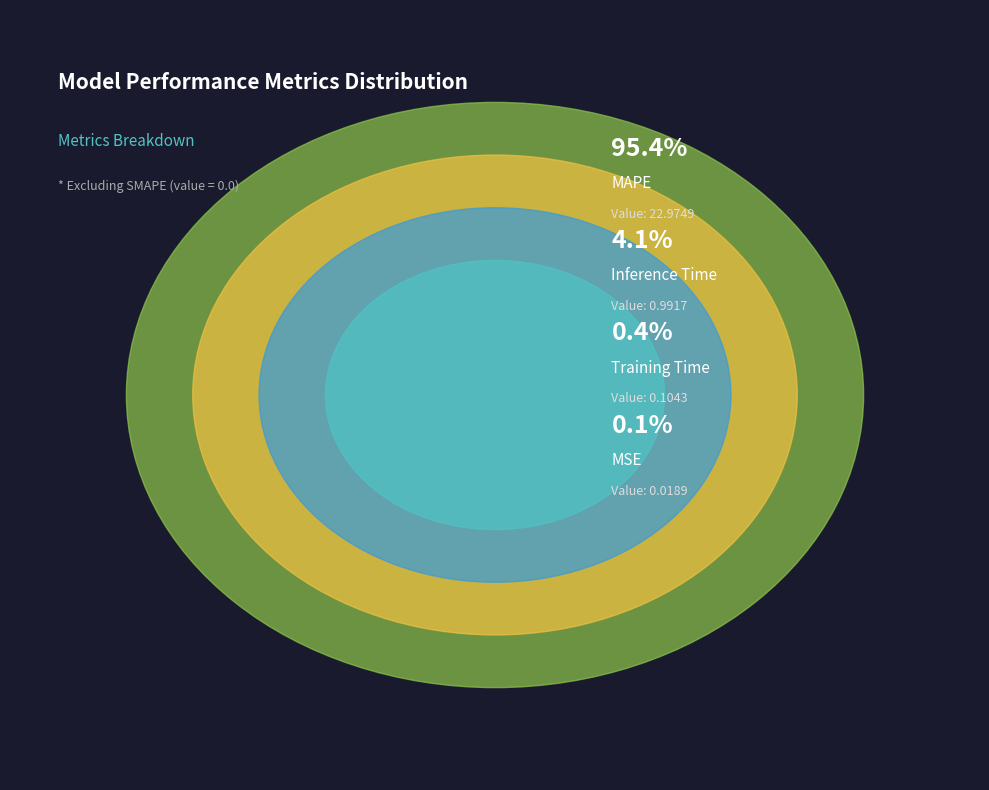

How many segments does this pie chart have?

4